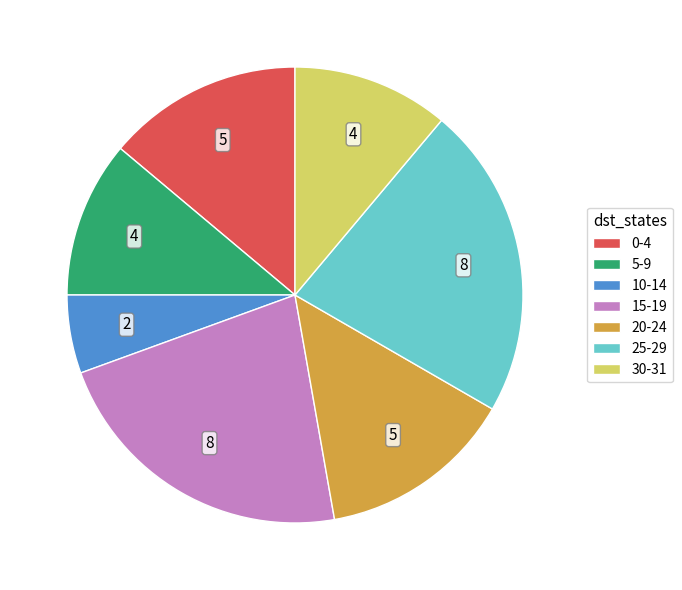

Approximately how many times larger is the value at 5-9 compared to 20-24?

0.8